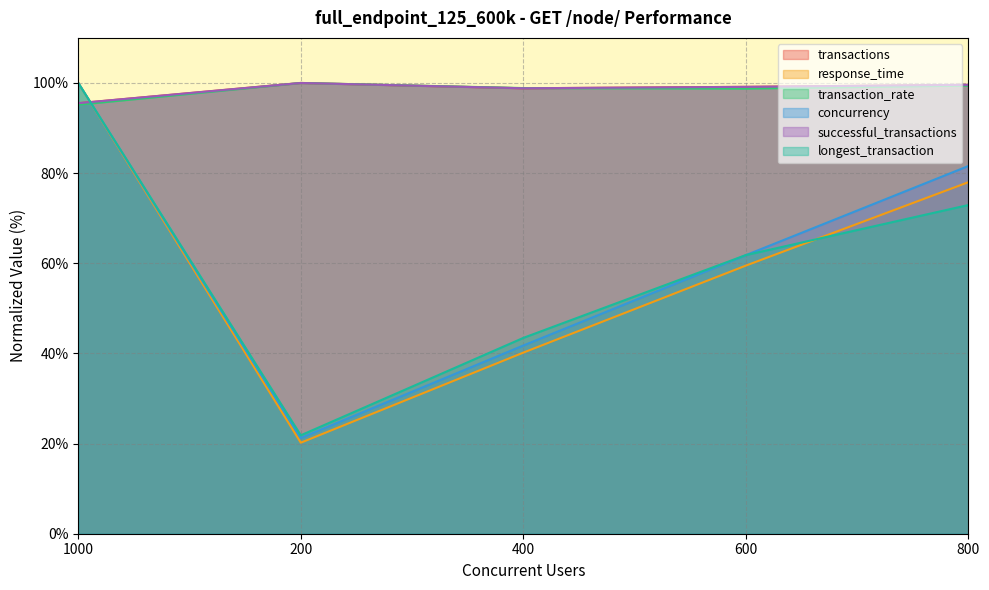

Rank the series at 400 from highest to lowest value.

transaction_rate, transactions, successful_transactions, longest_transaction, concurrency, response_time